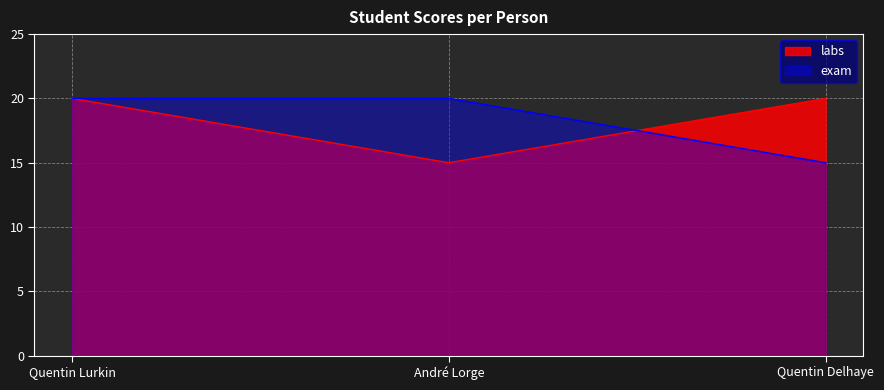

What is the label of the 2nd point from the left?

André Lorge